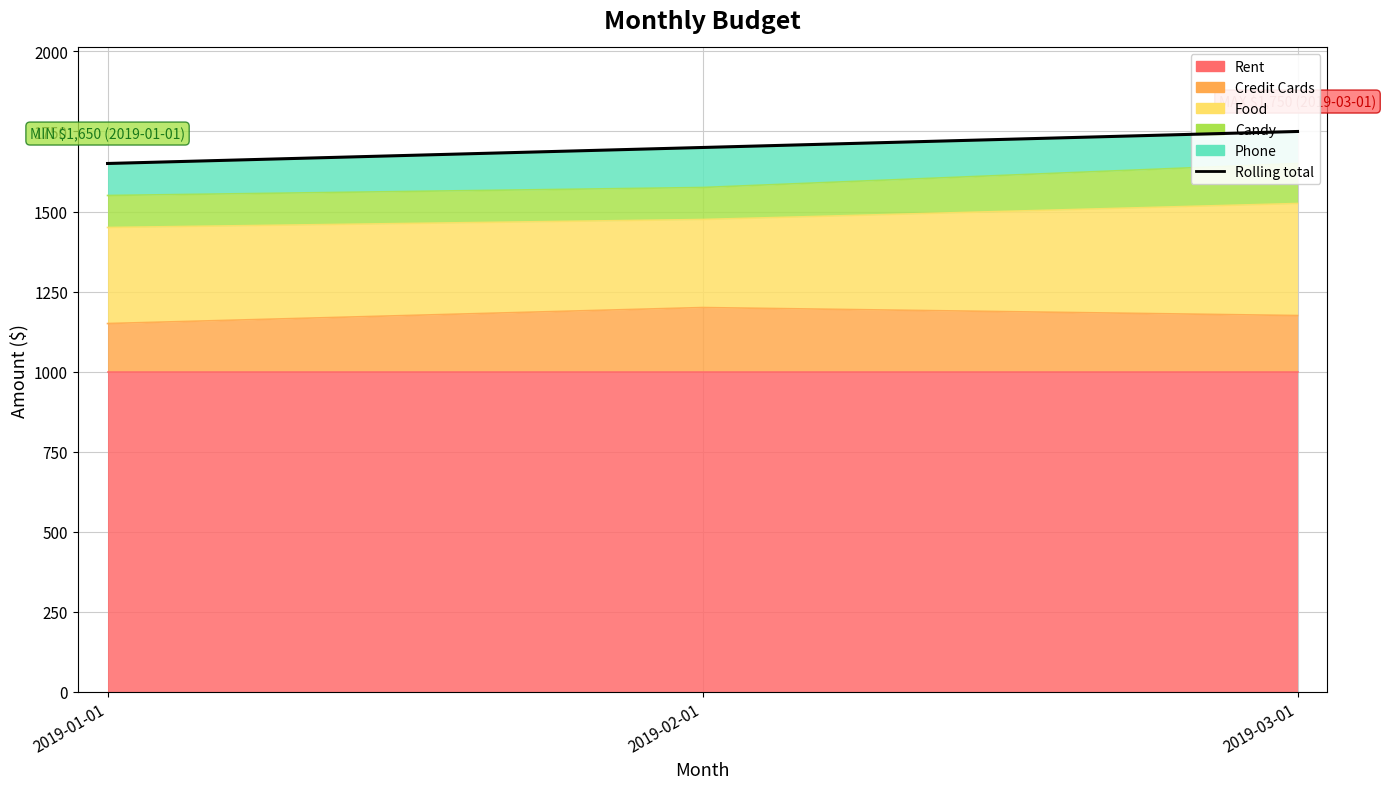

How many distinct data groups are displayed?

1